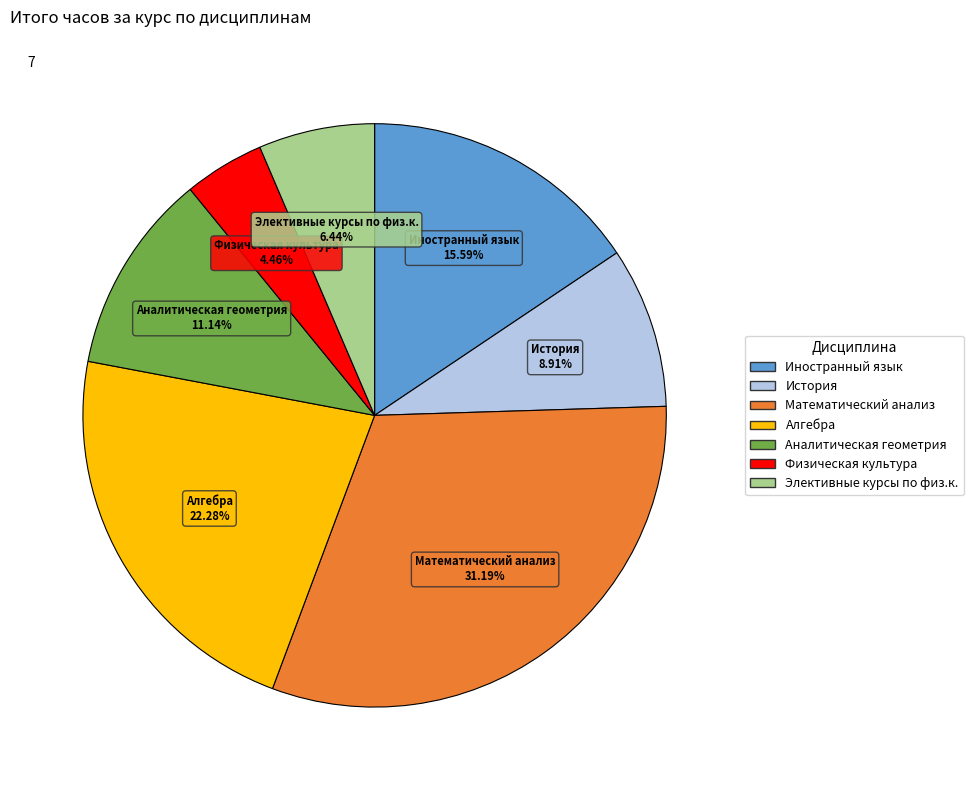

The История slice represents 9% of the pie. True or false?

True